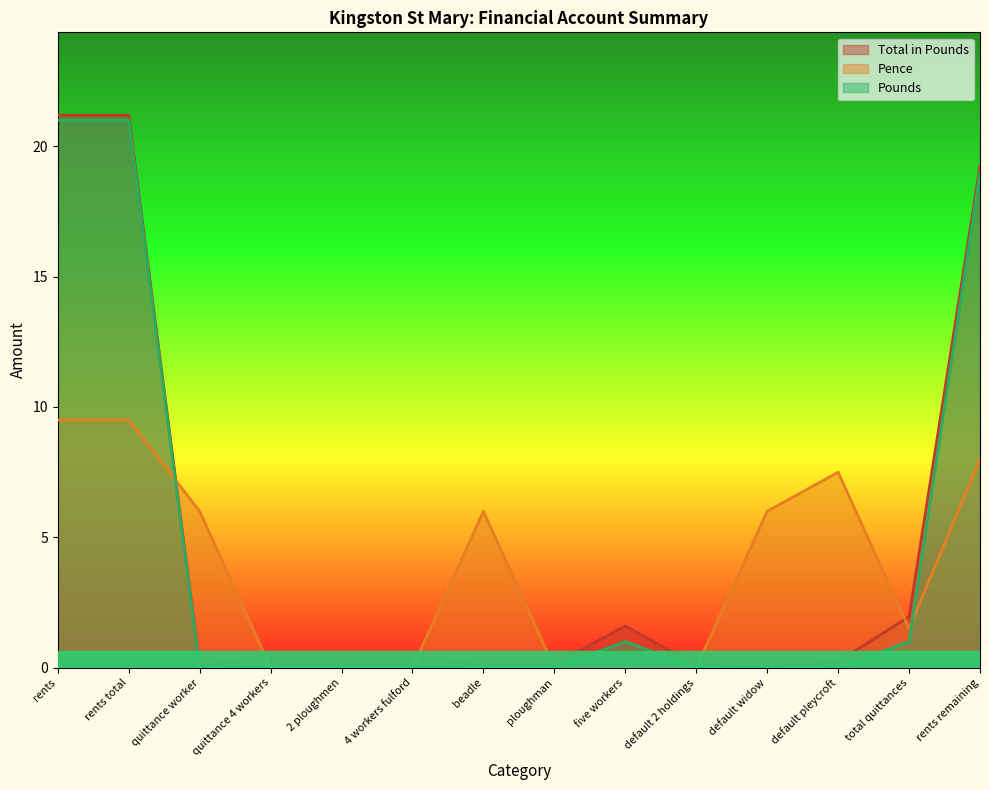

What is the highest value of the Pence series?

9.5